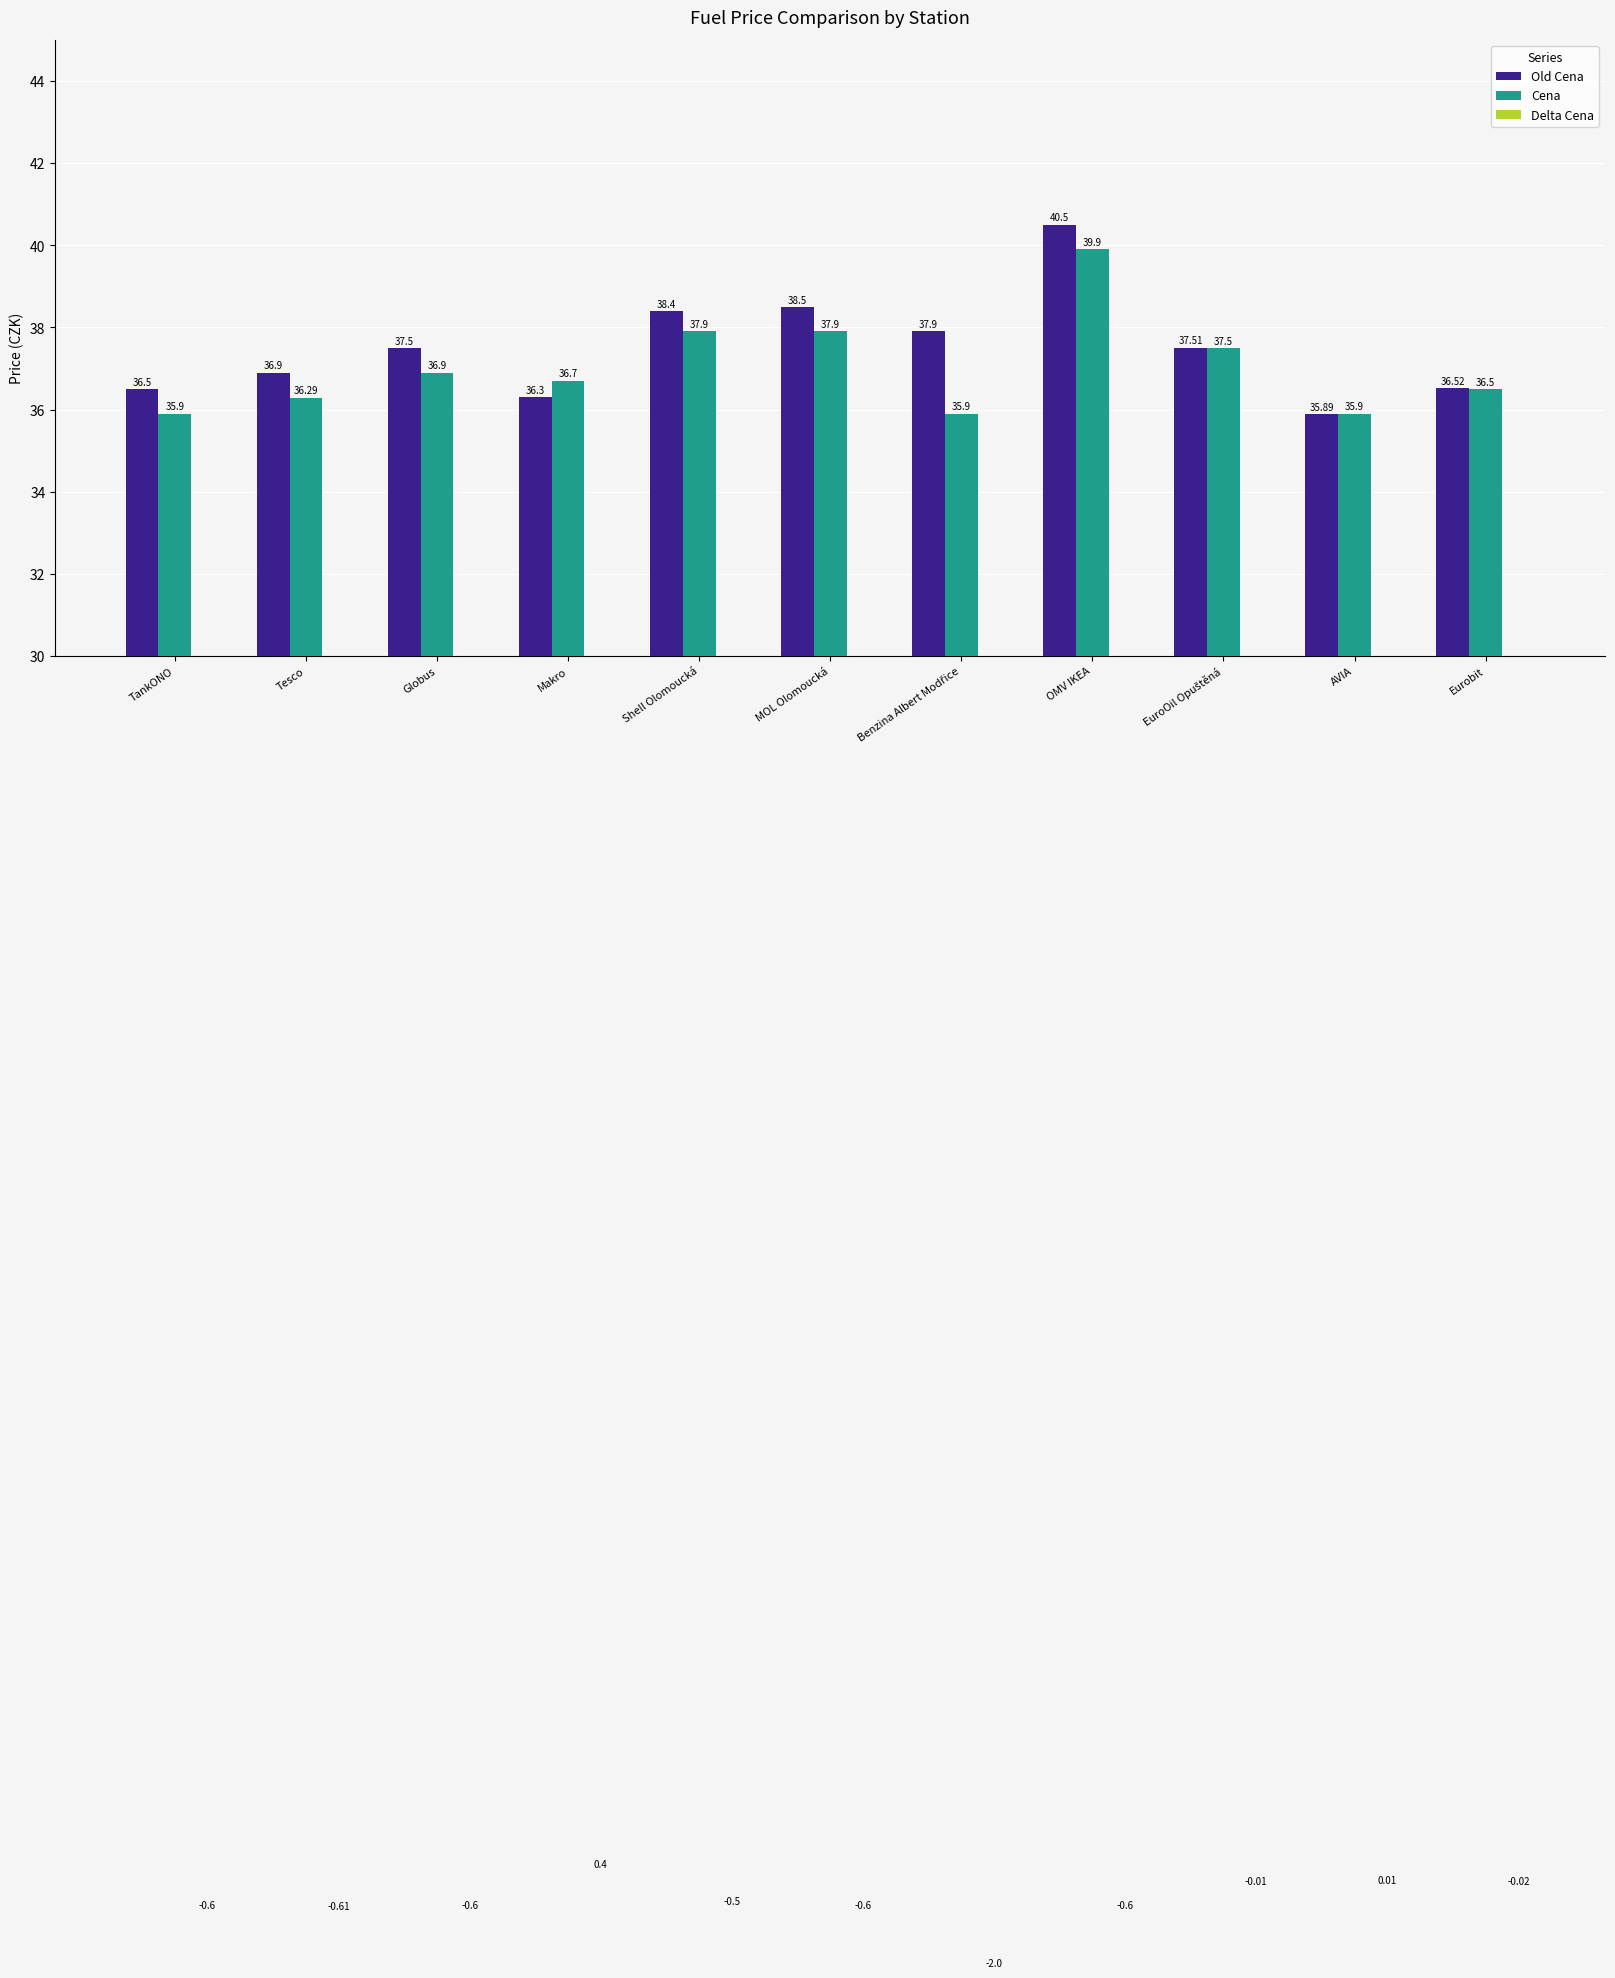

What is the smallest value displayed?

-2.0